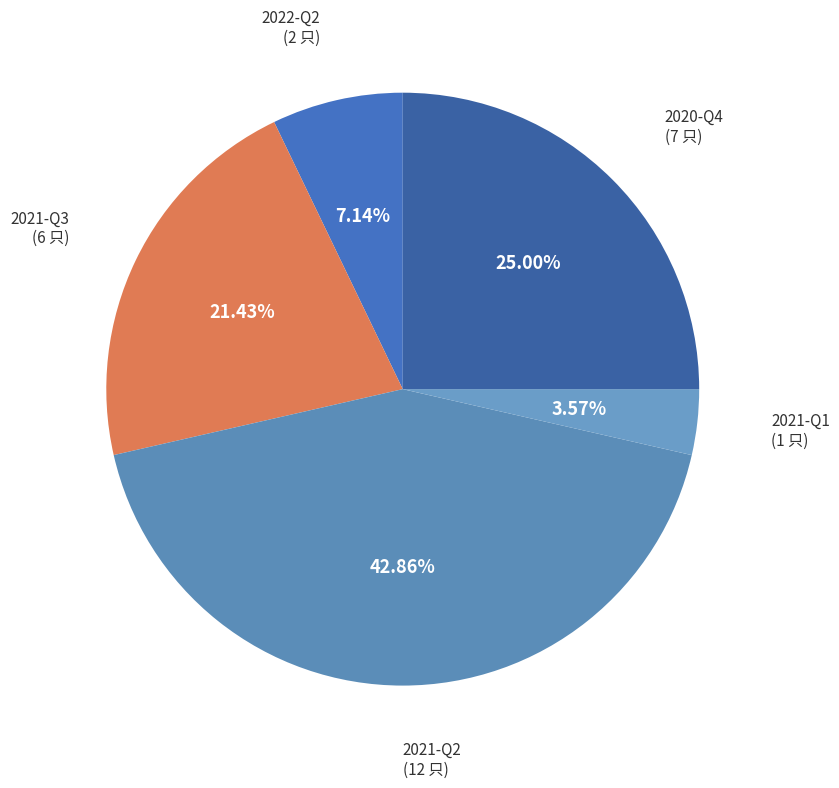

Is there any slice that represents more than half of the pie?

No